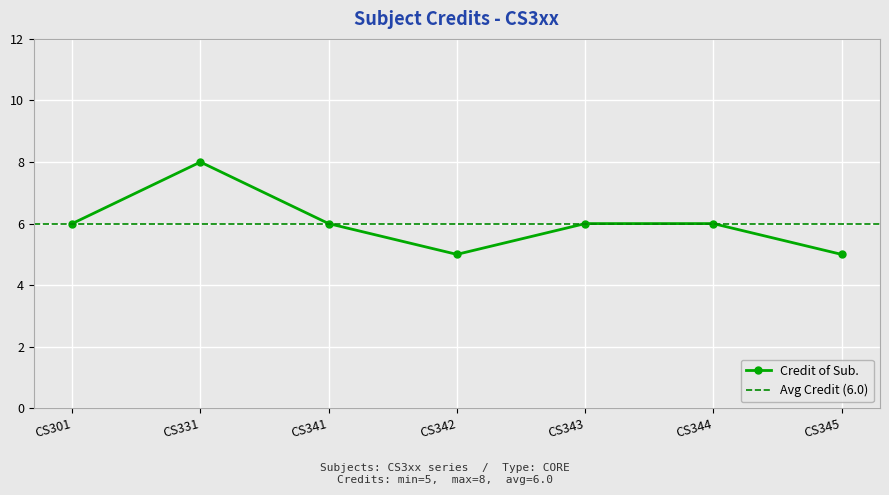

What is the average value?

6